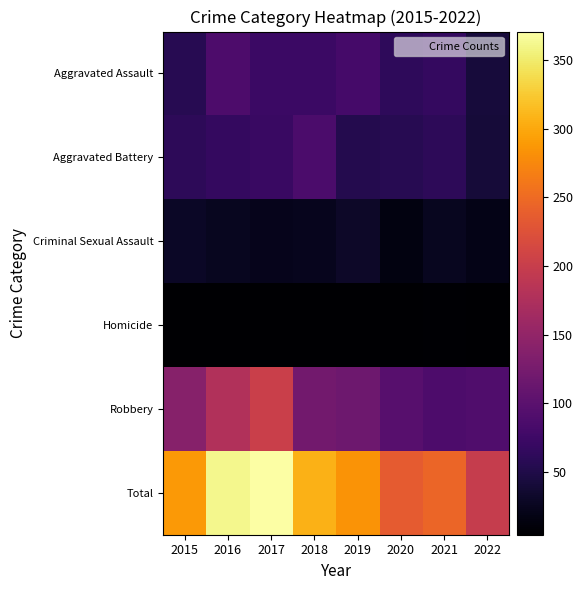

Reading left to right, extract all data points from this chart.

Aggravated Assault: 2015=56	2016=88	2017=72	2018=72	2019=80	2020=62	2021=66	2022=42
Aggravated Battery: 2015=60	2016=66	2017=71	2018=86	2019=53	2020=57	2021=60	2022=41
Criminal Sexual Assault: 2015=29	2016=25	2017=22	2018=24	2019=31	2020=15	2021=25	2022=19
Homicide: 2015=5	2016=4	2017=4	2018=4	2019=4	2020=5	2021=6	2022=5
Robbery: 2015=139	2016=178	2017=202	2018=121	2019=116	2020=97	2021=88	2022=91
Total: 2015=289	2016=361	2017=371	2018=307	2019=284	2020=236	2021=245	2022=198